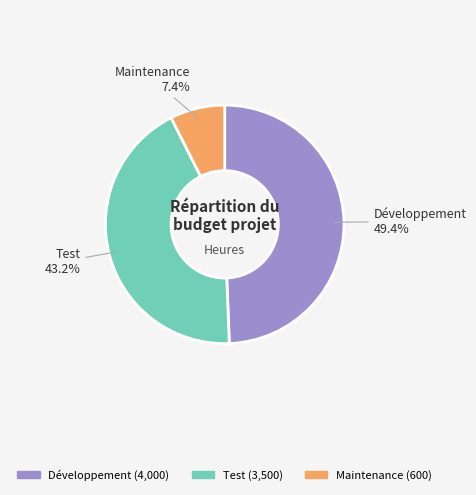

Which slice is the smallest?

Maintenance